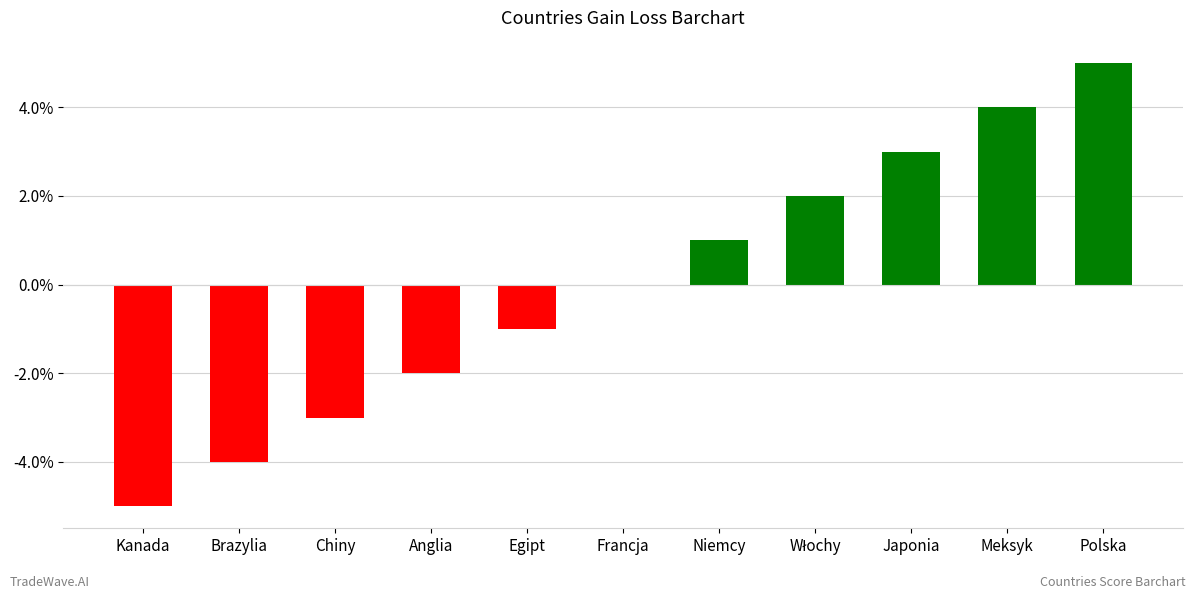

Which label corresponds to the largest value in the chart?

Polska